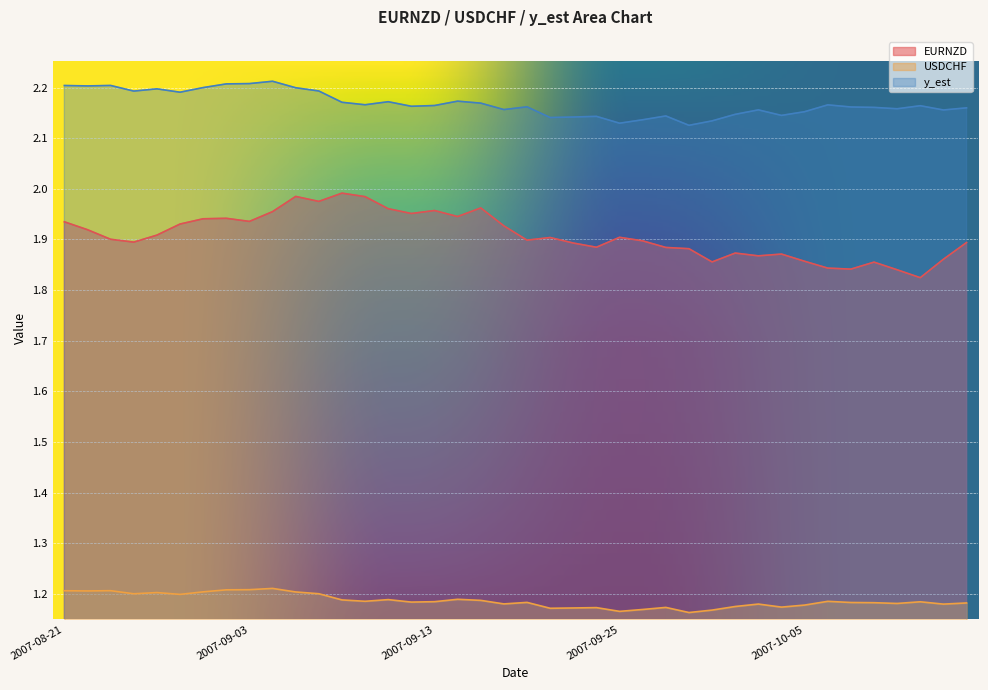

True or false: USDCHF and EURNZD cross at least once.

False